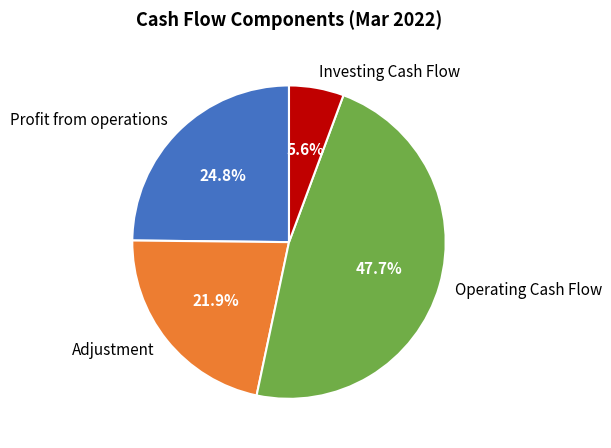

Rank the categories by value from lowest to highest.

Investing Cash Flow, Adjustment, Profit from operations, Operating Cash Flow